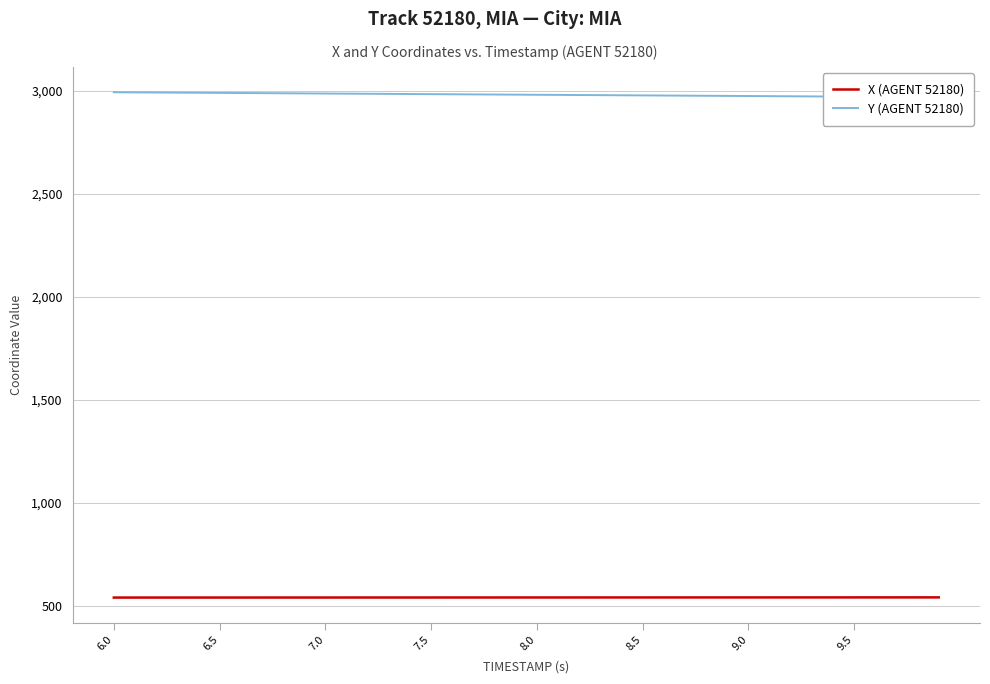

At how many categories does at least one series exceed 801?

40